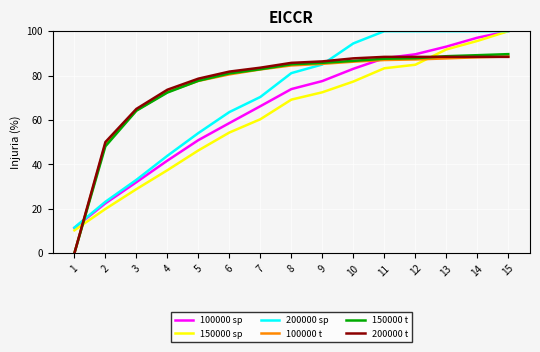

The 200000 sp series shows 54.1 at 5. True or false?

True